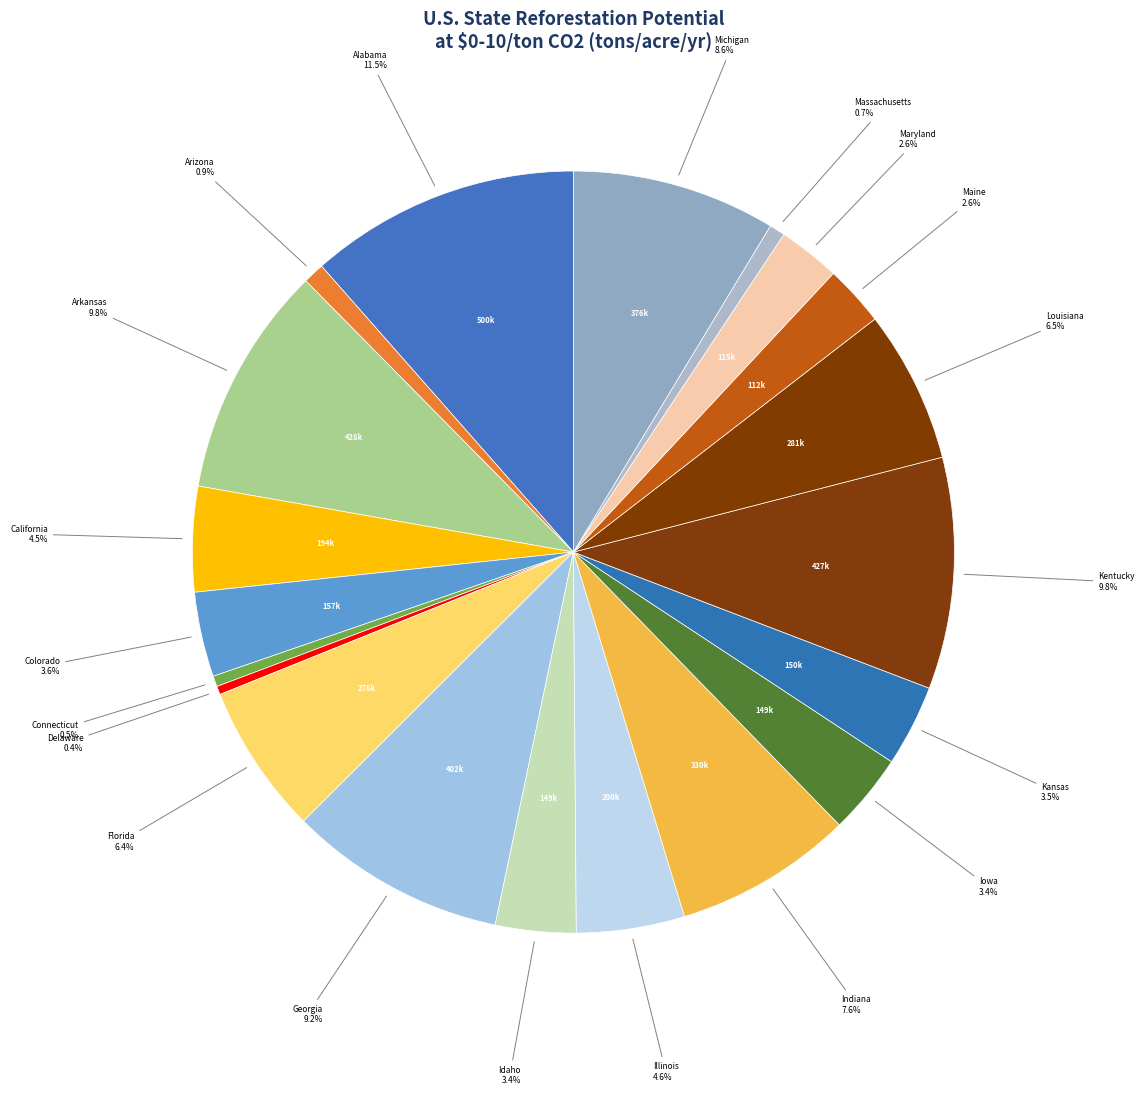

How many slices are in this pie chart?

20